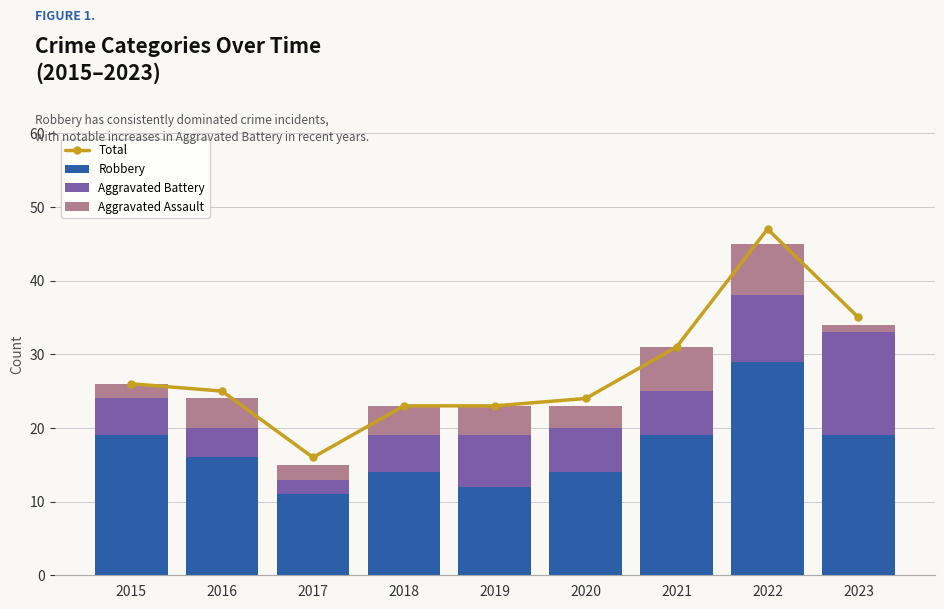

Which category has the highest value in the Aggravated Assault series?

2022